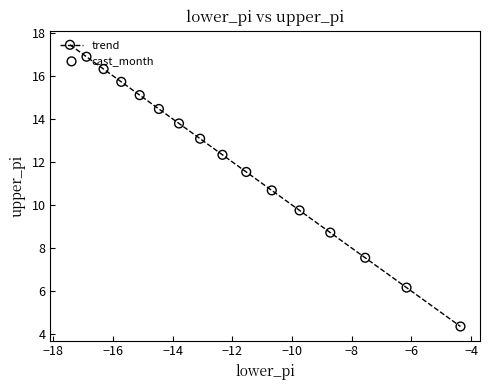

What is the maximum value shown in the chart?

17.4